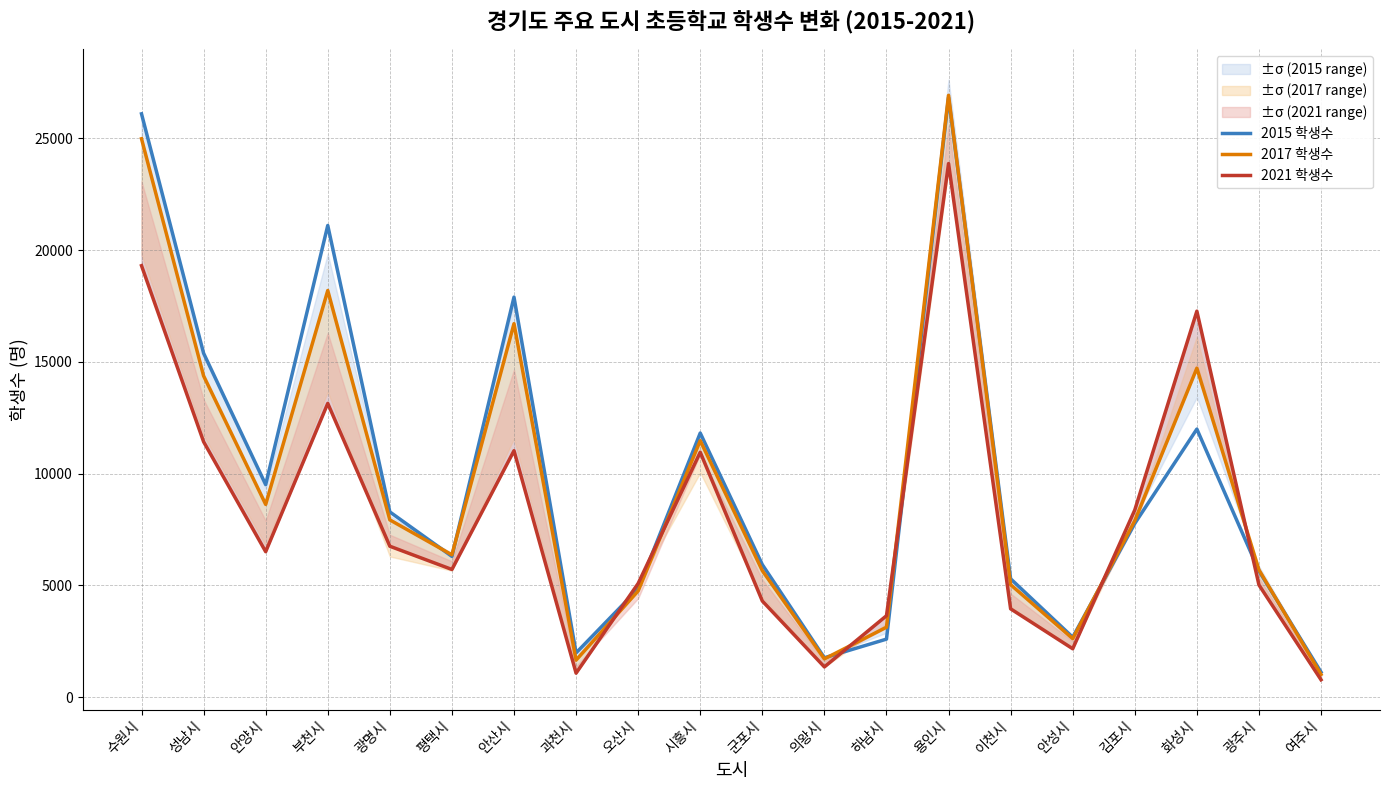

How many values in the 2017 학생수 series exceed 7897?

9